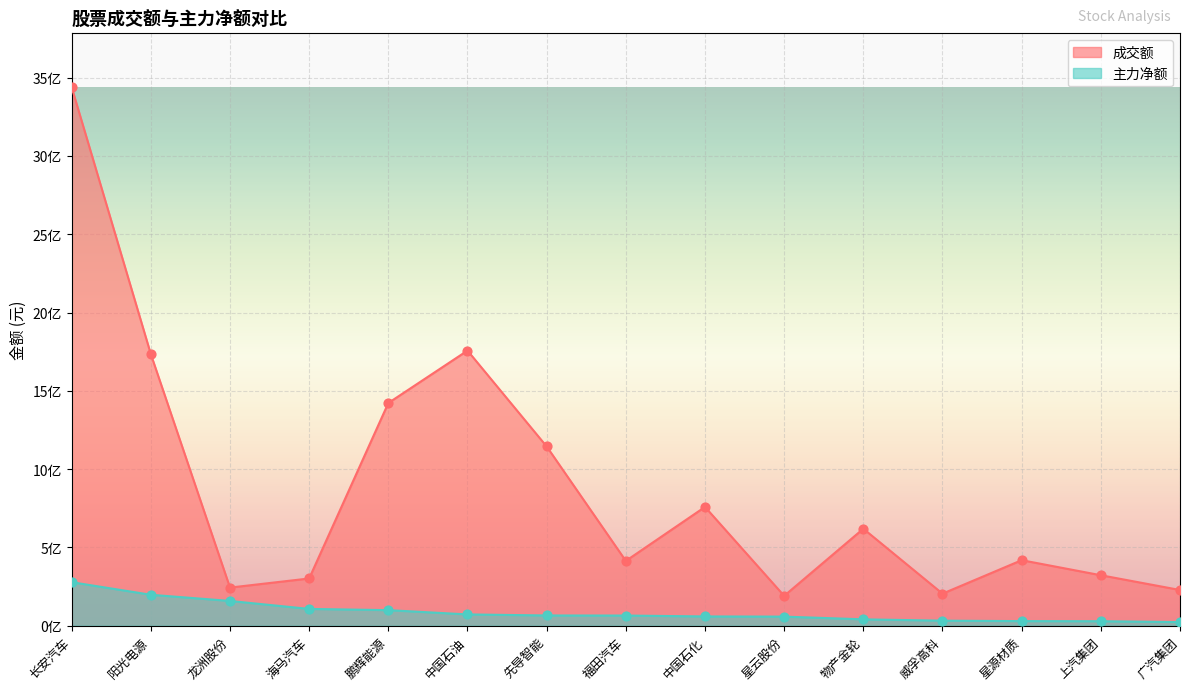

Which series has the largest Y range (max minus min)?

成交额